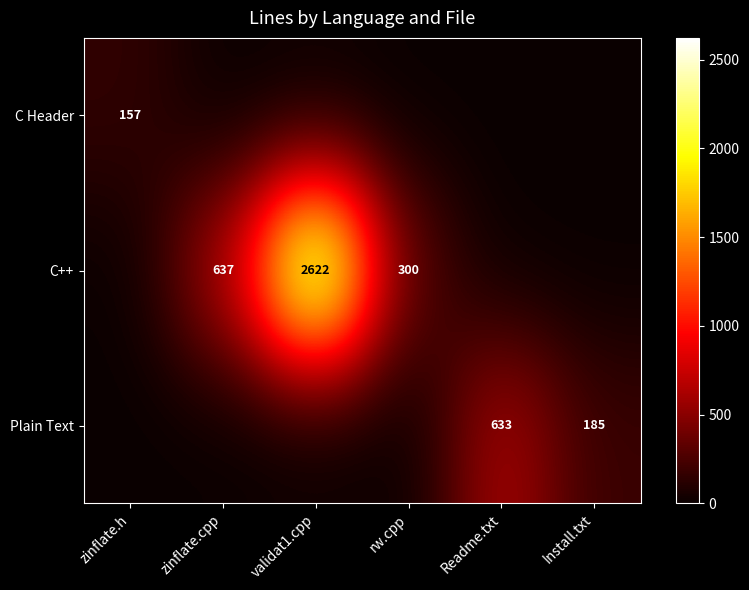

What is the maximum value for C++?

2622